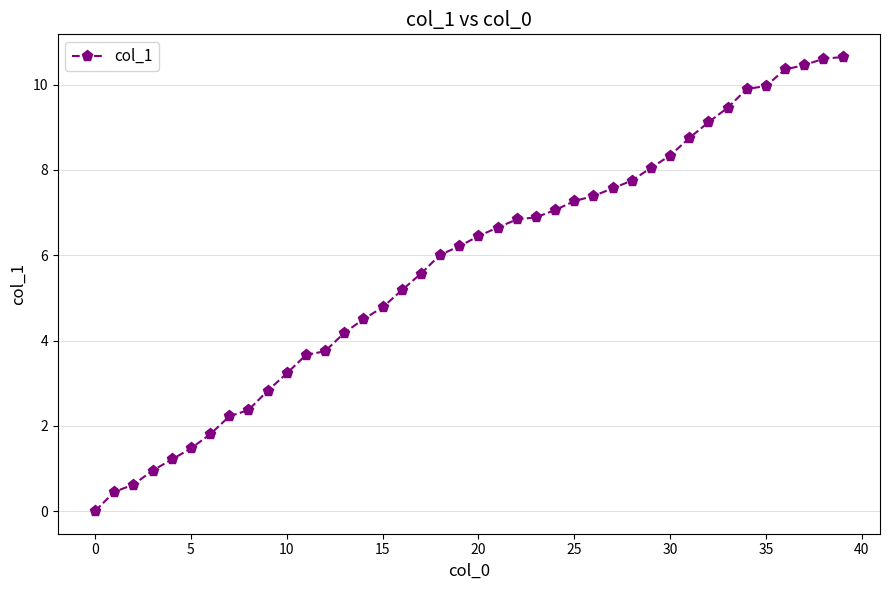

What is the value of the 13th point from the left?

3.8